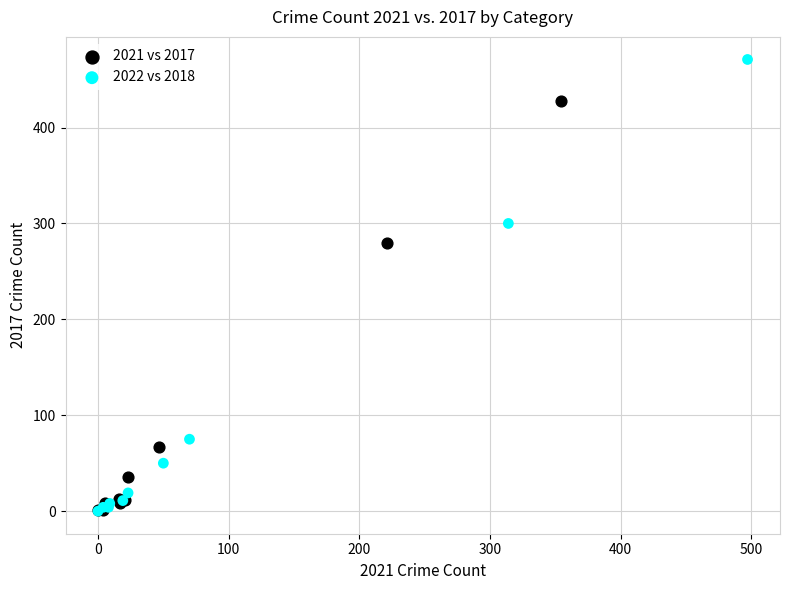

Which series has the widest spread of Y values?

2022 vs 2018